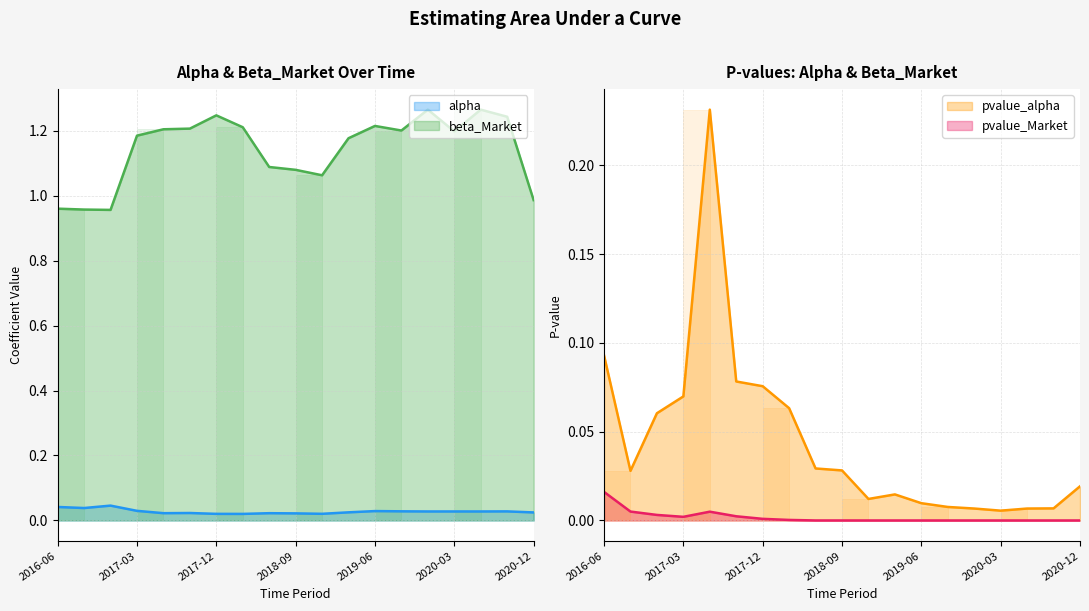

At which category does pvalue_Market reach its first local valley?

2017-03